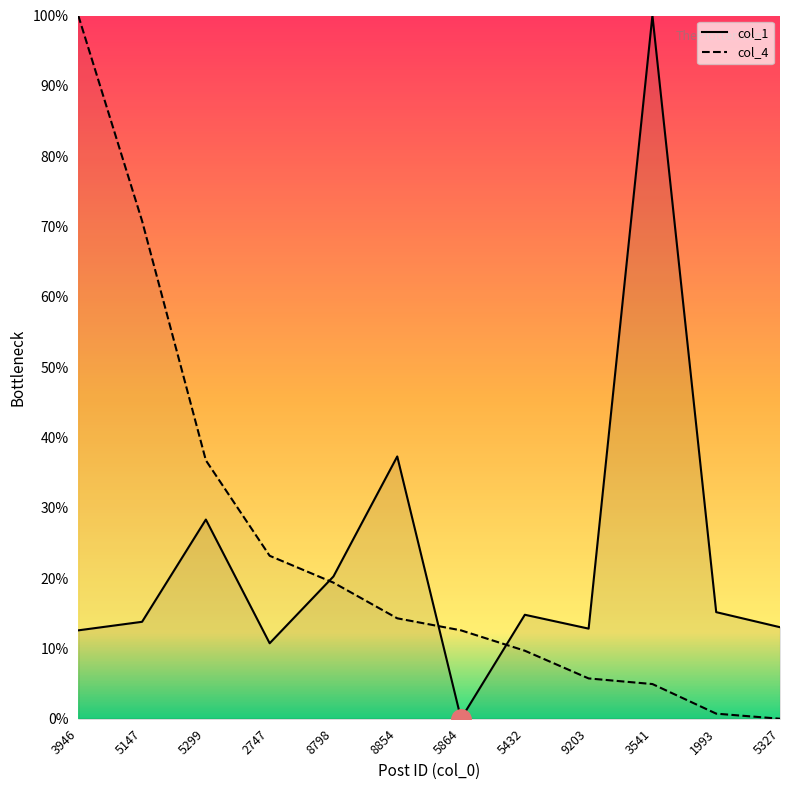

What is the value of the col_1 point at the 2nd from the left?

0.1